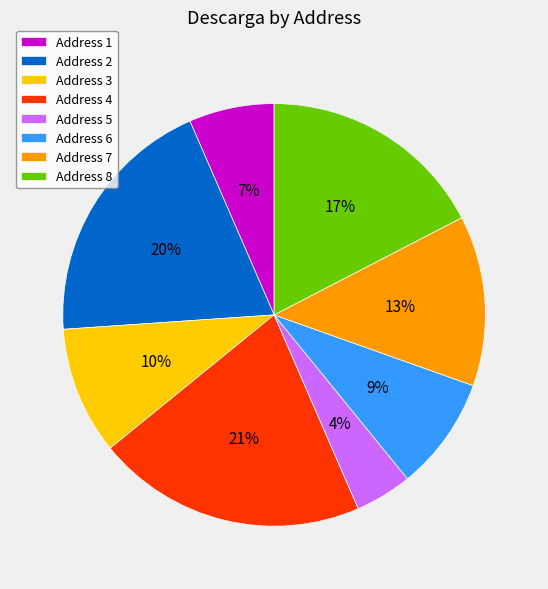

What is the smallest slice in the pie chart?

Address 5